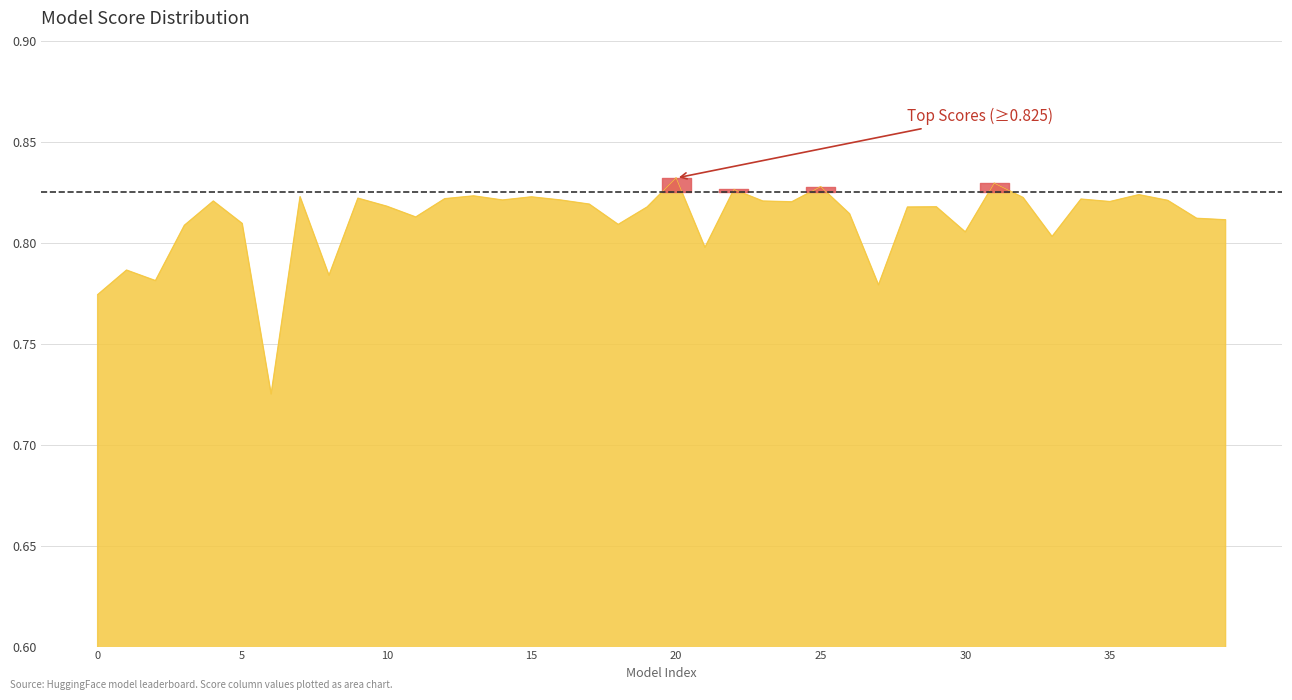

Count the values in the range 0 to 1.

40